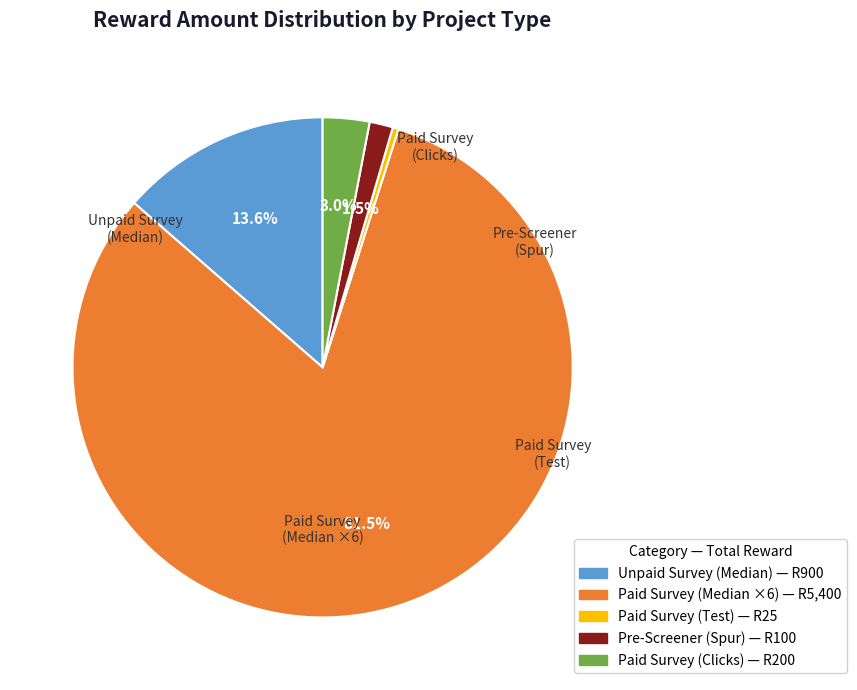

Does any single category account for the majority?

Yes